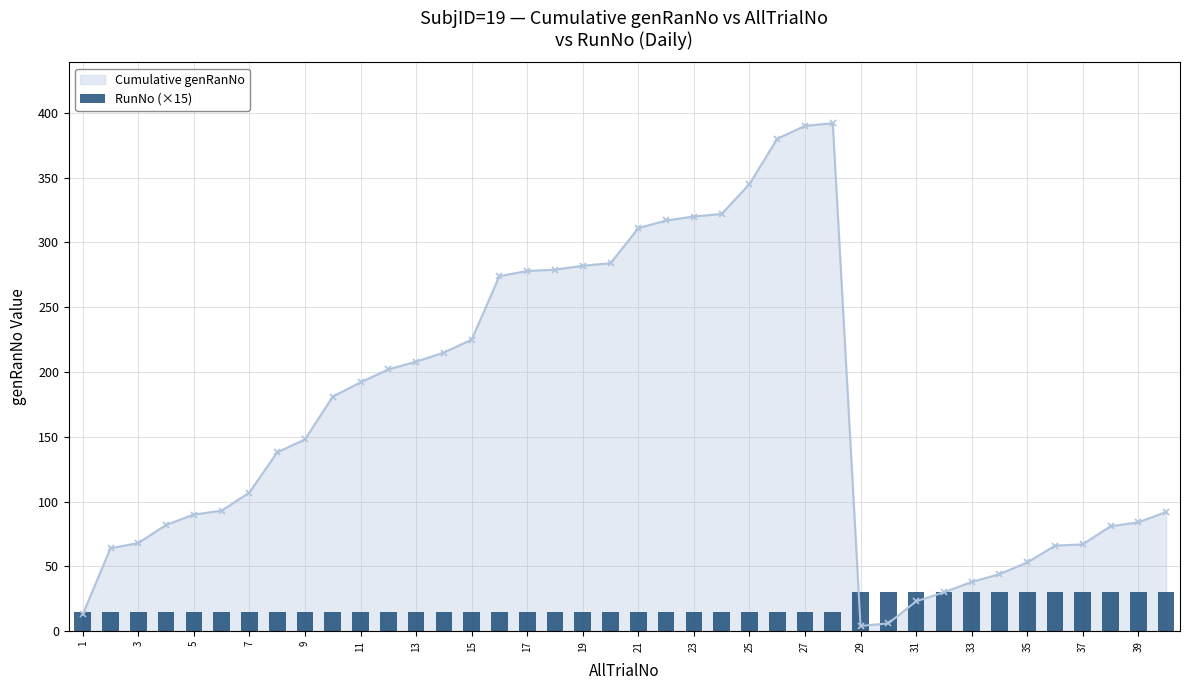

What is the maximum value for Cumulative genRanNo?

392